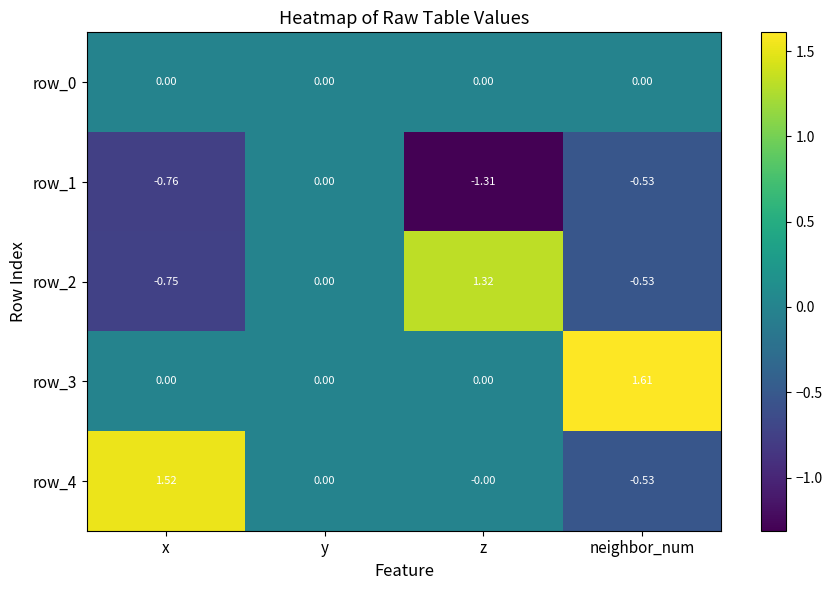

What is the sum of the row_1 values at z and x?

-2.1